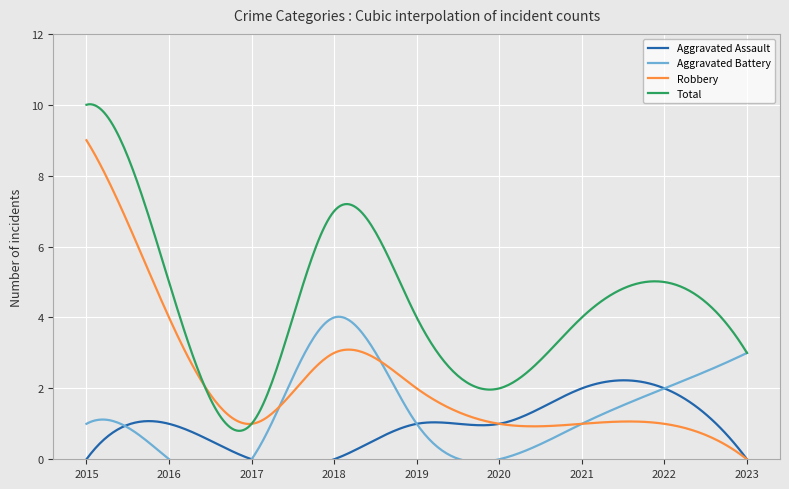

True or false: Robbery and Aggravated Assault cross at least once.

False